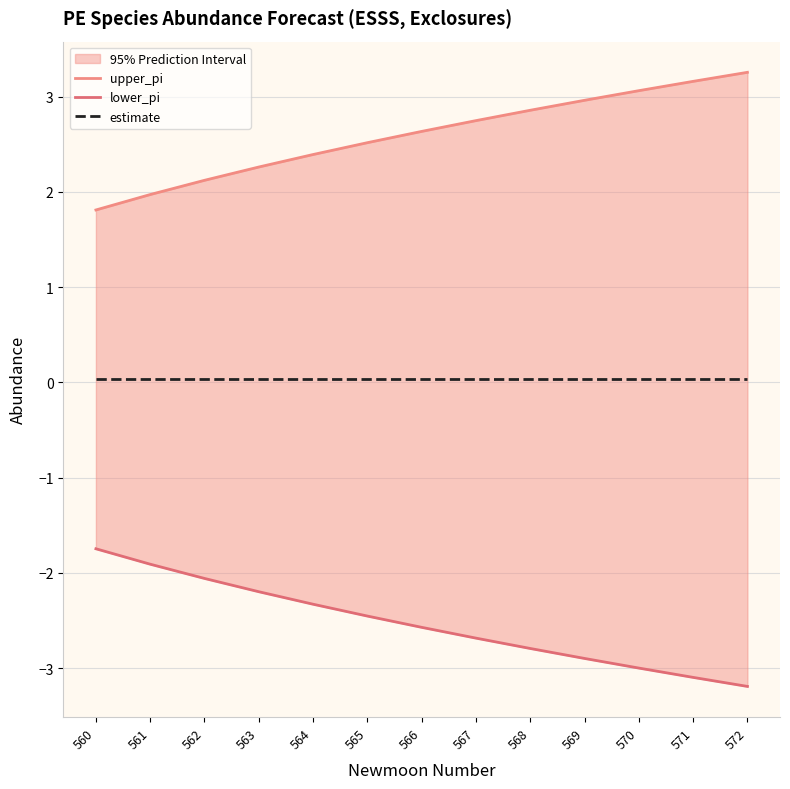

True or false: lower_pi and estimate intersect in this chart.

False